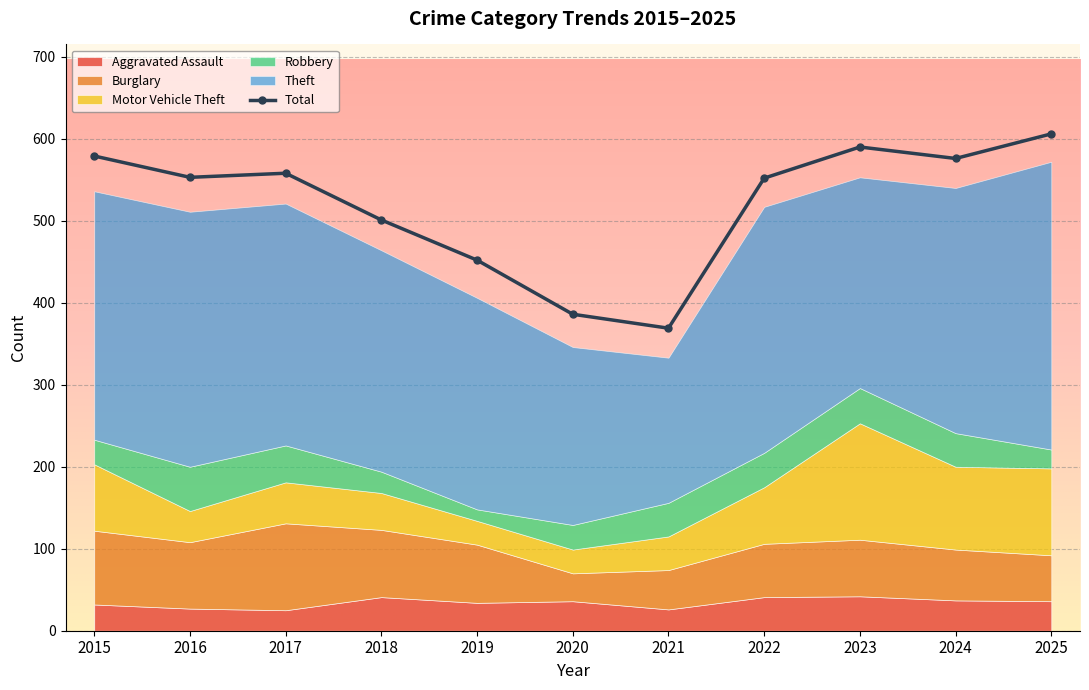

At 2016, list the series in order from smallest to largest.

Aggravated Assault, Motor Vehicle Theft, Robbery, Burglary, Theft, Total